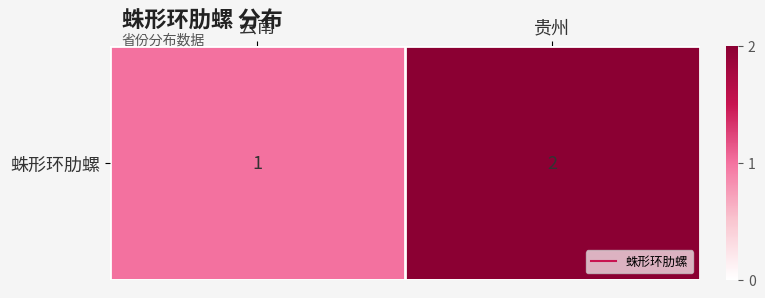

Read the value at 云南.

1